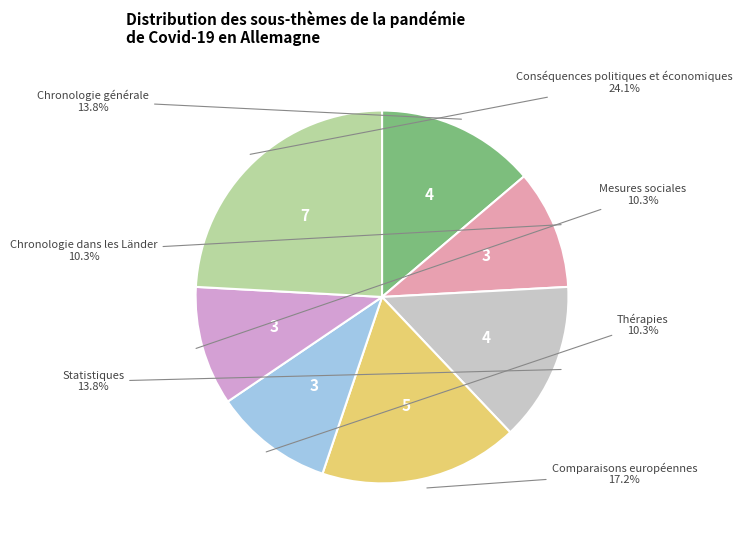

Is there any slice that represents more than half of the pie?

No